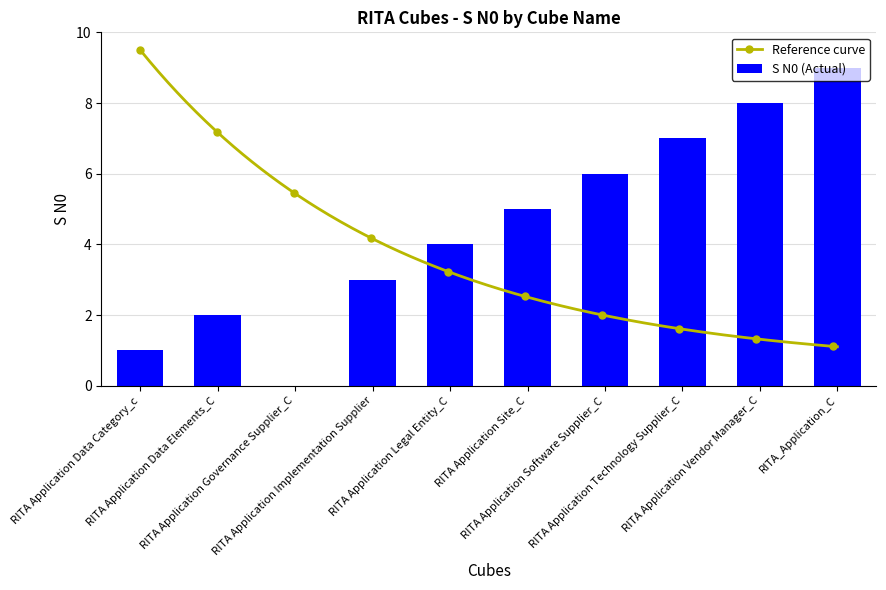

The chart shows a value of 3 at RITA Application Implementation Supplier. True or false?

True